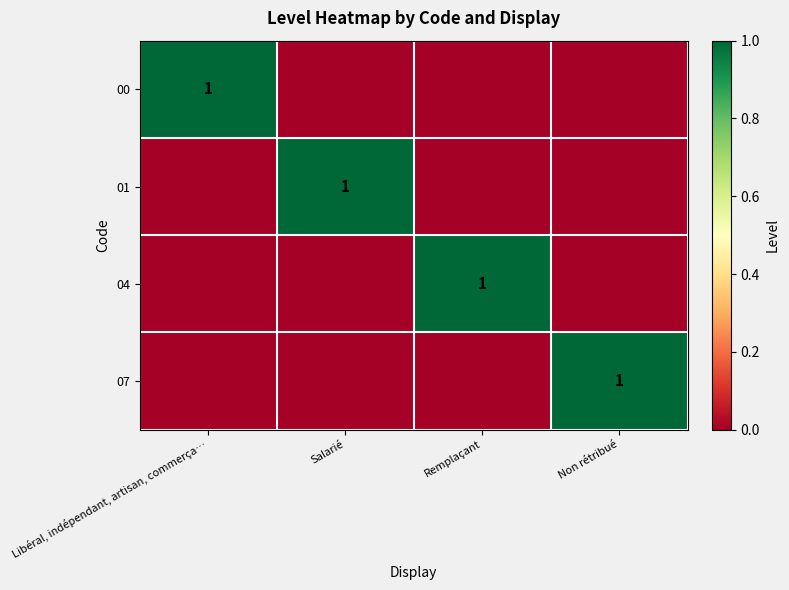

True or false: 07 has a value of 1 at Non rétribué.

True